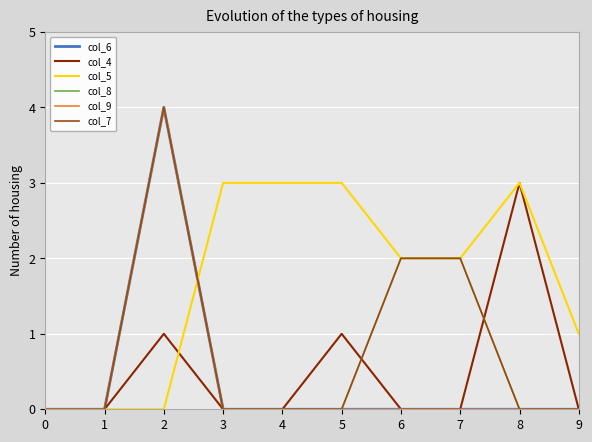

Is this an area chart (filled region under the line)?

No